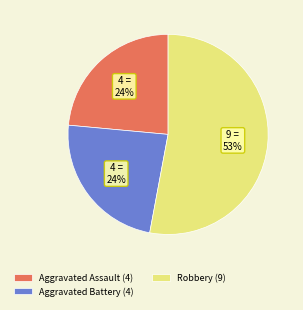

To the nearest percent, what portion does Aggravated Assault (4) represent?

24%